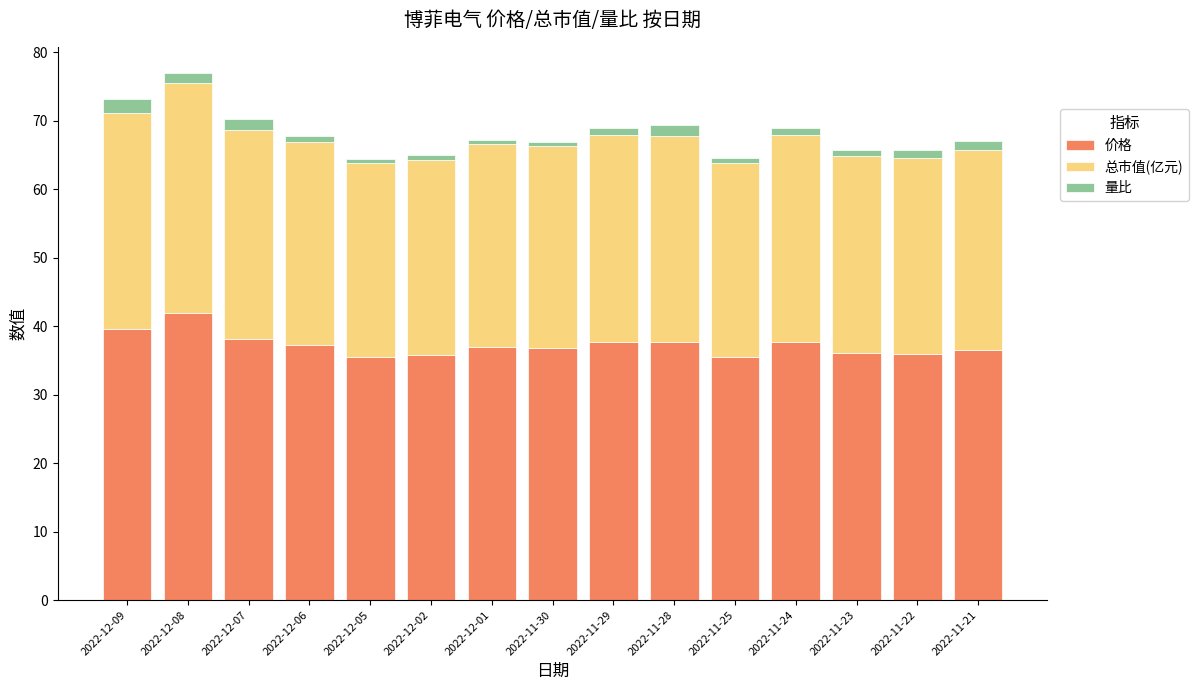

At which label does 价格 reach its peak?

2022-12-08